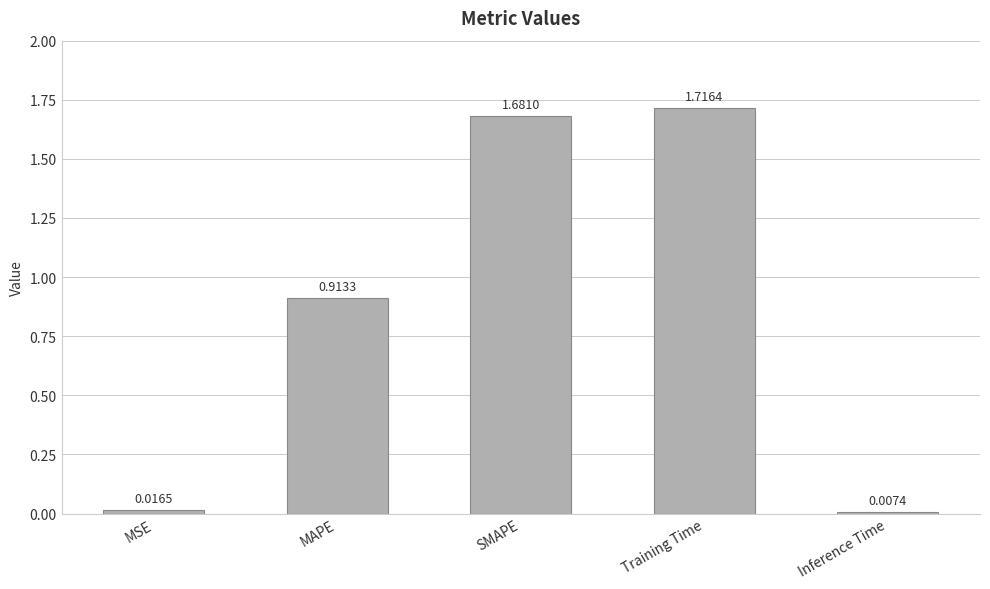

Rank the categories by value from lowest to highest.

Inference Time, MSE, MAPE, SMAPE, Training Time